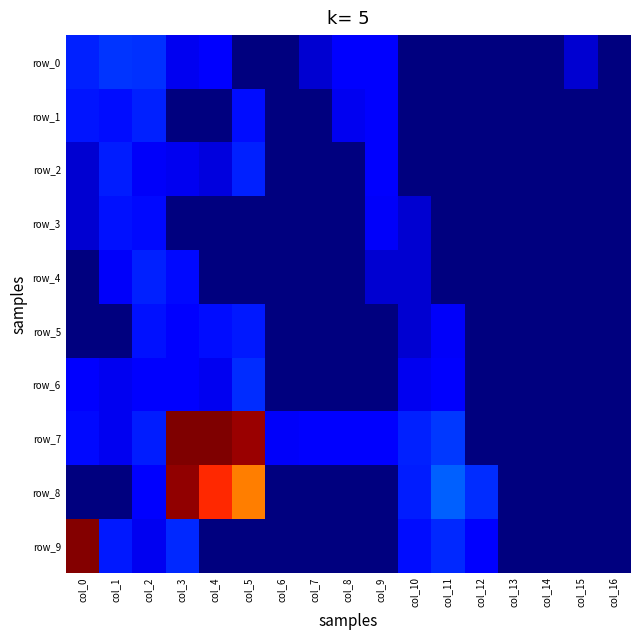

Count the row_3 values in the range 0 to 2.

14